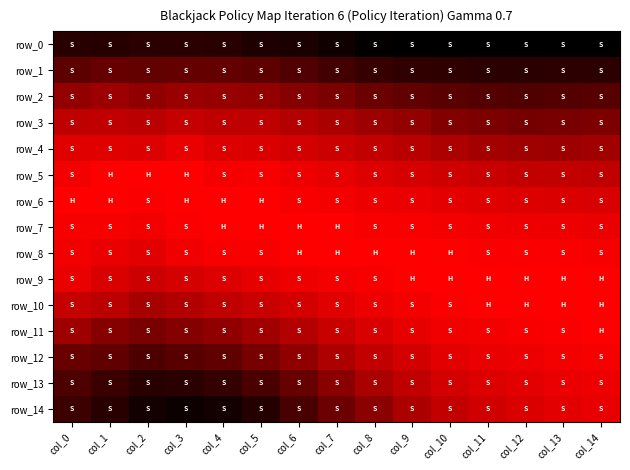

What is the approximate value of row_8 at col_11?

1.0